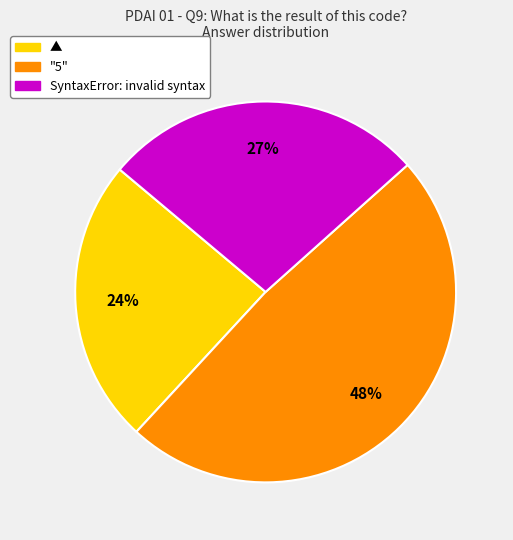

Does any single category account for the majority?

No